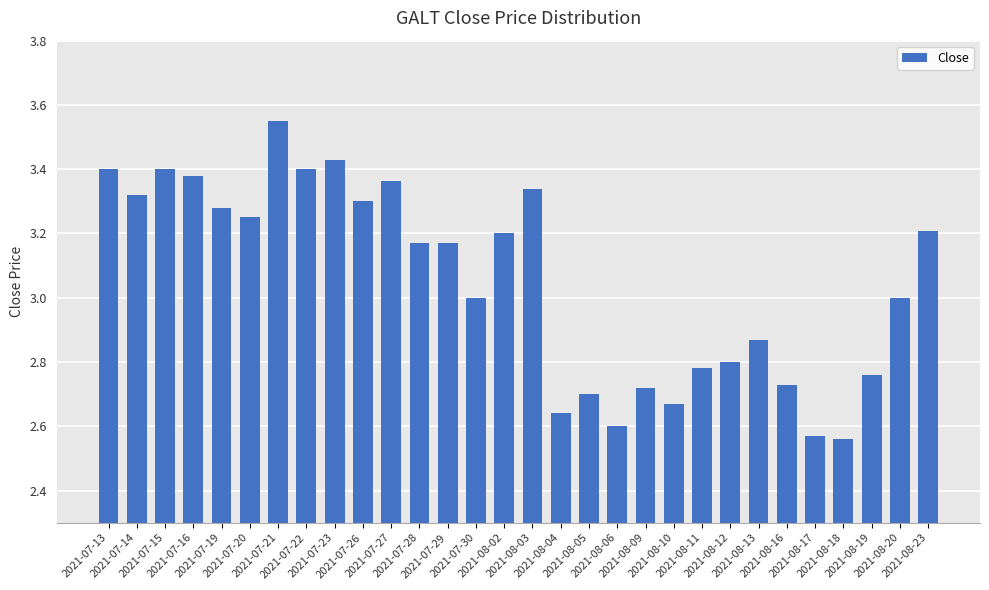

What is the difference between the maximum and minimum values?

1.0